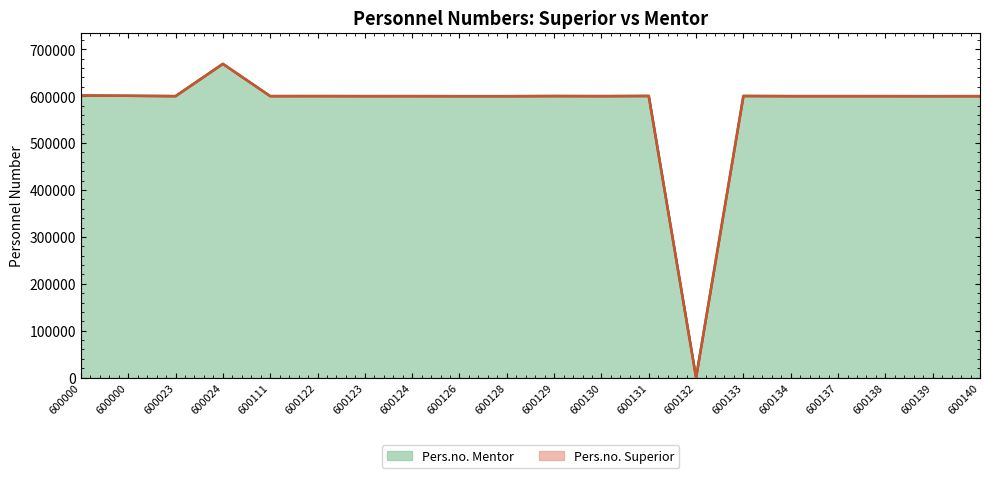

True or false: Pers.no. Superior and Pers.no. Mentor cross at least once.

False